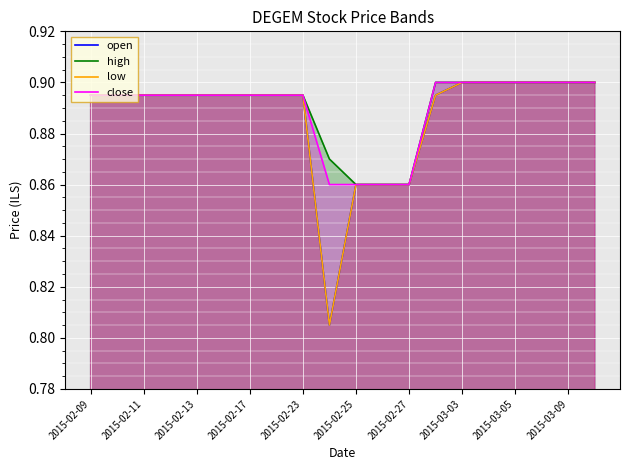

Count the low values in the range 0 to 1.

20